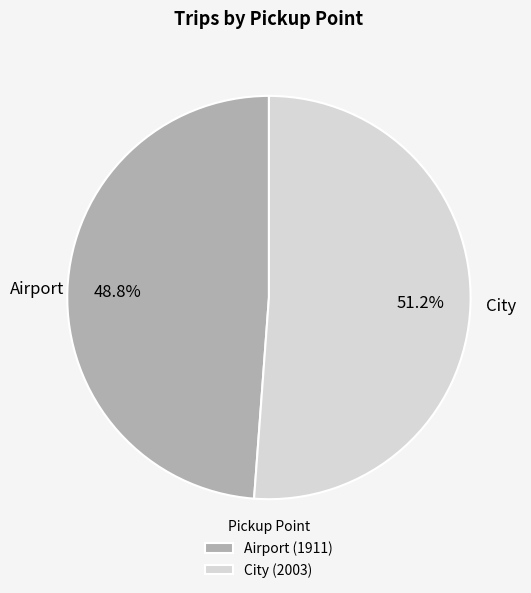

What is the largest slice in the pie chart?

City